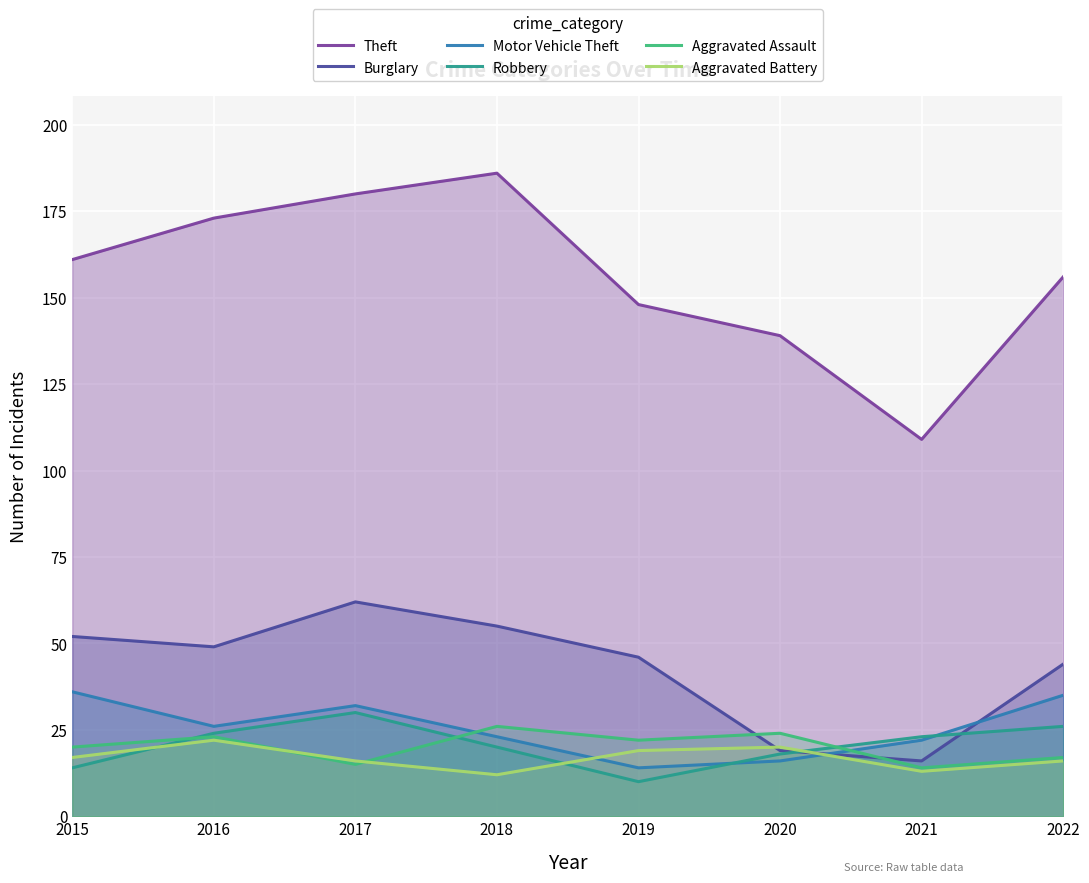

What is the difference between the maximum and minimum values in the Aggravated Assault series?

12